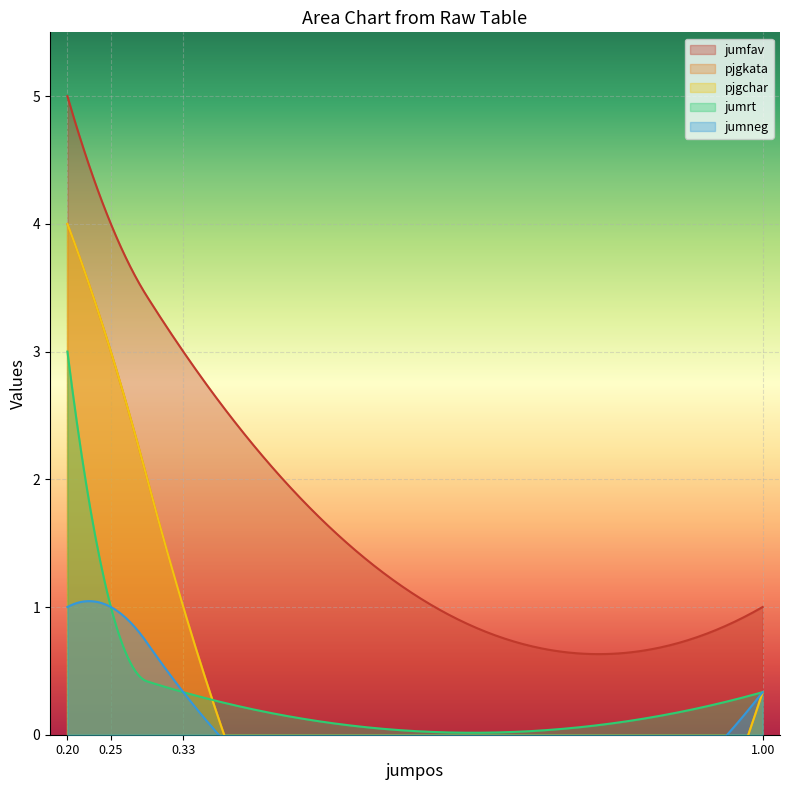

True or false: jumrt and jumfav cross at least once.

False